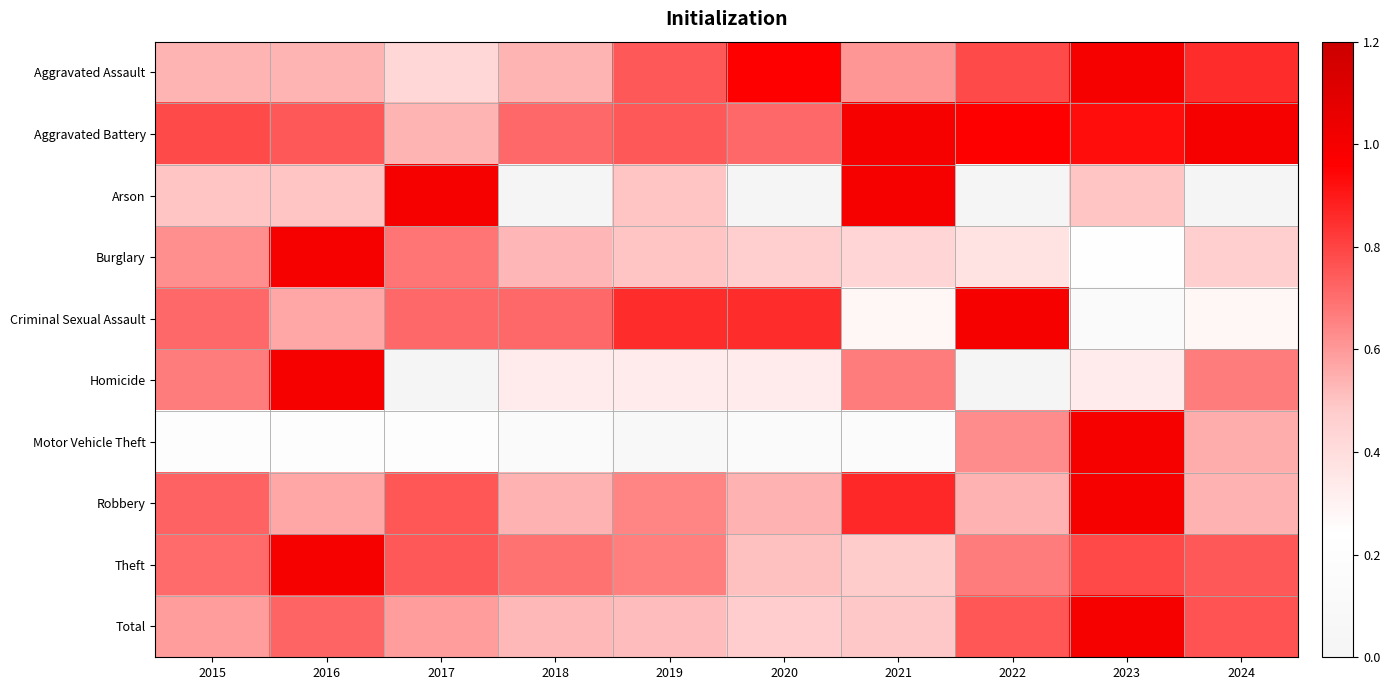

What is the greatest value displayed?

1.0